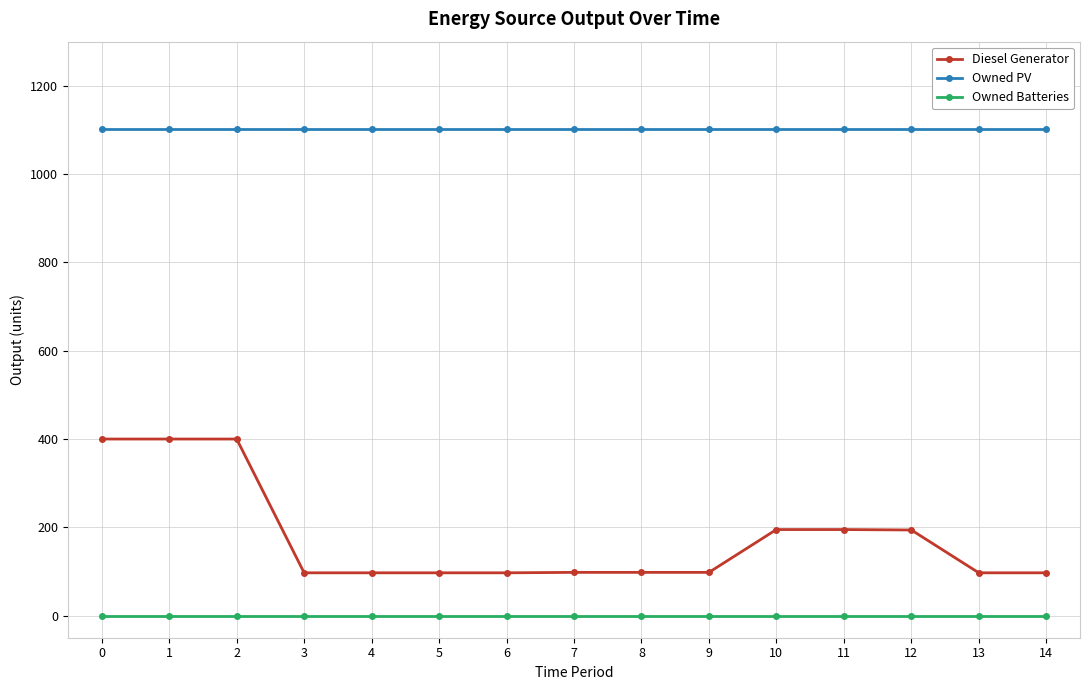

What is the difference between the maximum and minimum values in the Diesel Generator series?

303